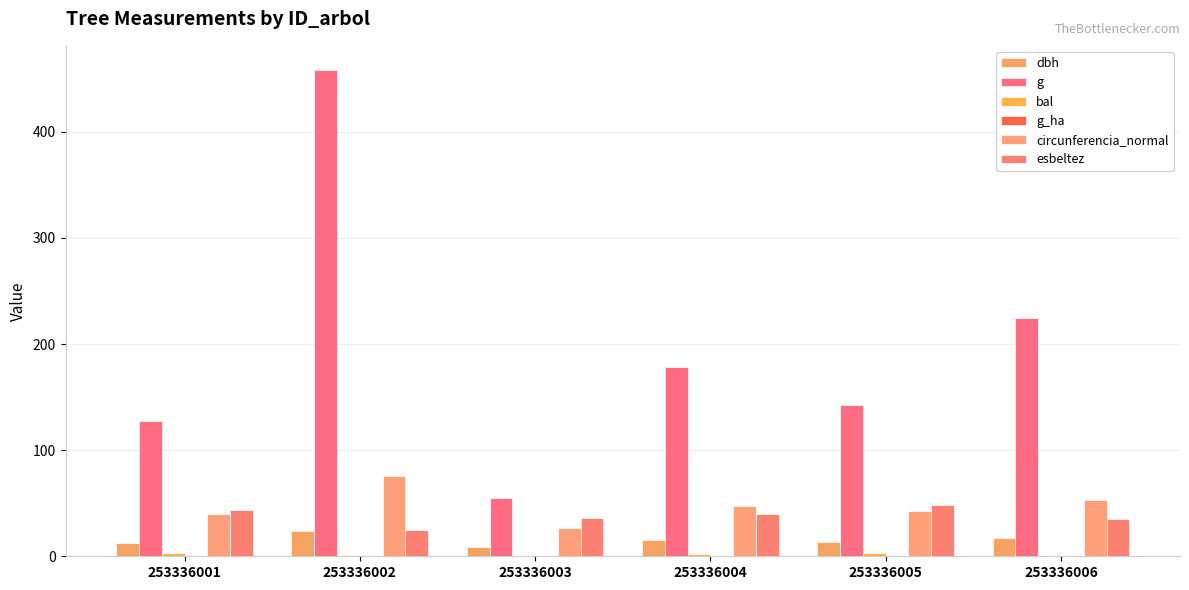

How many data points does each series have?

6